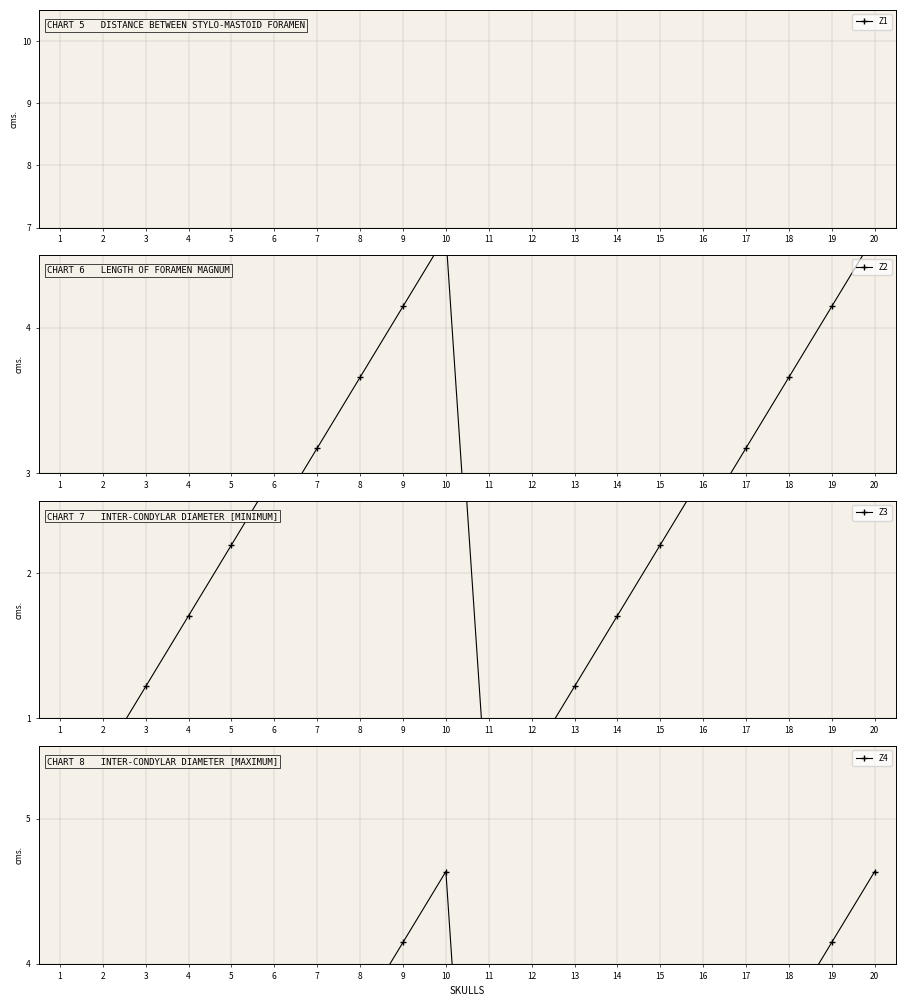

At which category is the sum across all series the highest?

10